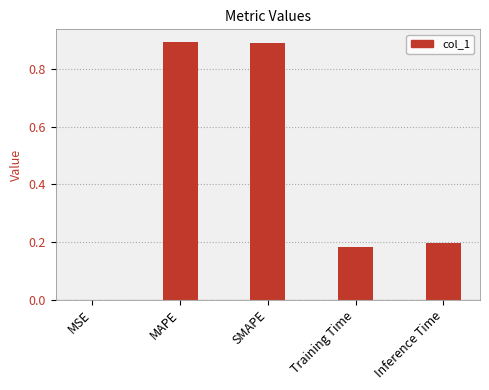

What is the change in value from SMAPE to Training Time?

-0.7